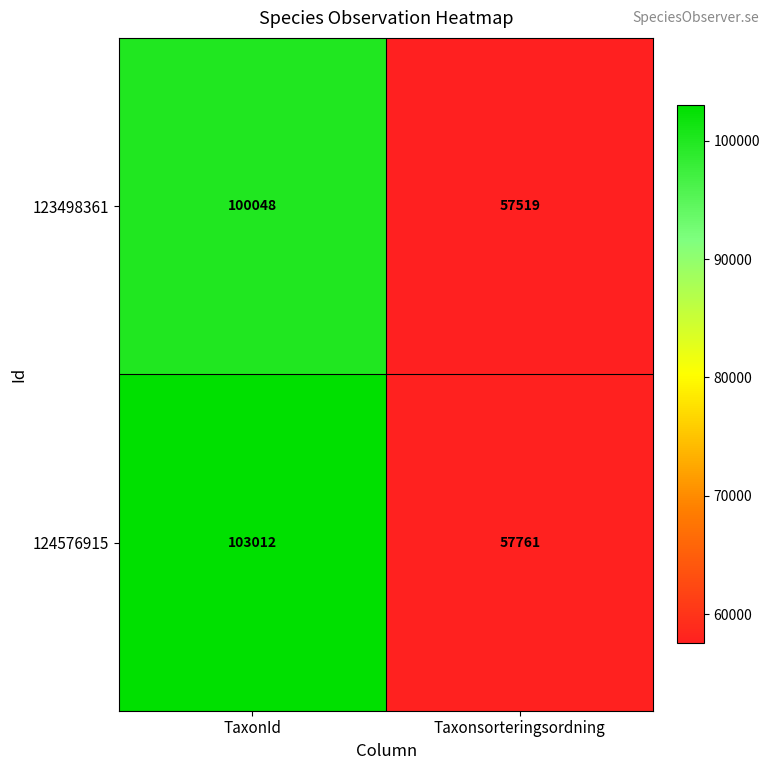

Reading left to right, what are all the values shown in this chart?

123498361: 100048	57519
124576915: 103012	57761